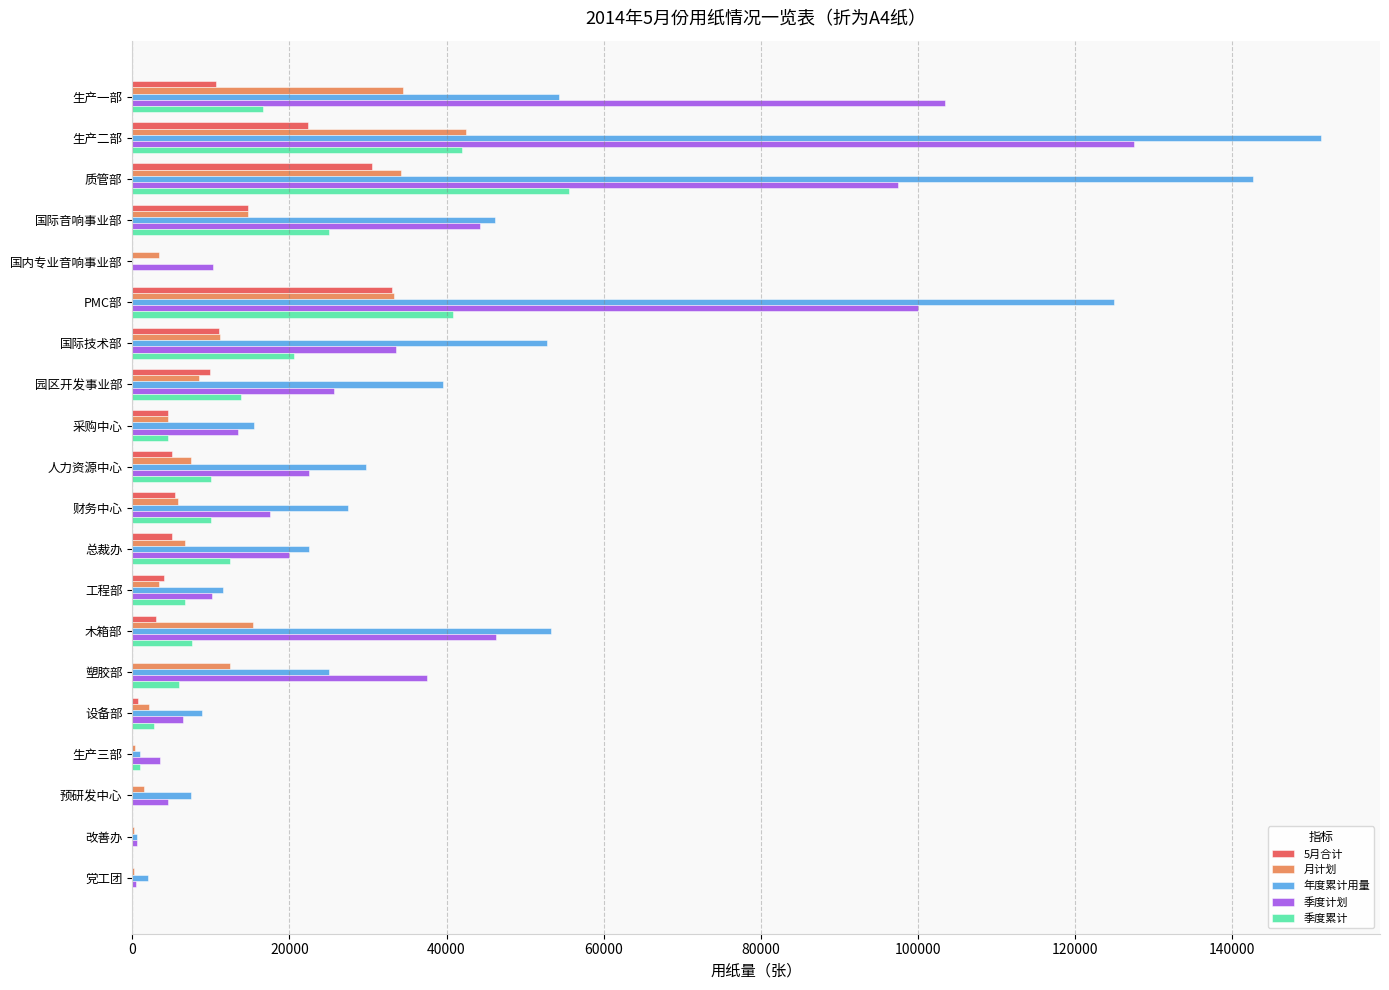

What is the sum of the 季度累计 values at 国内专业音响事业部 and 采购中心?

4500